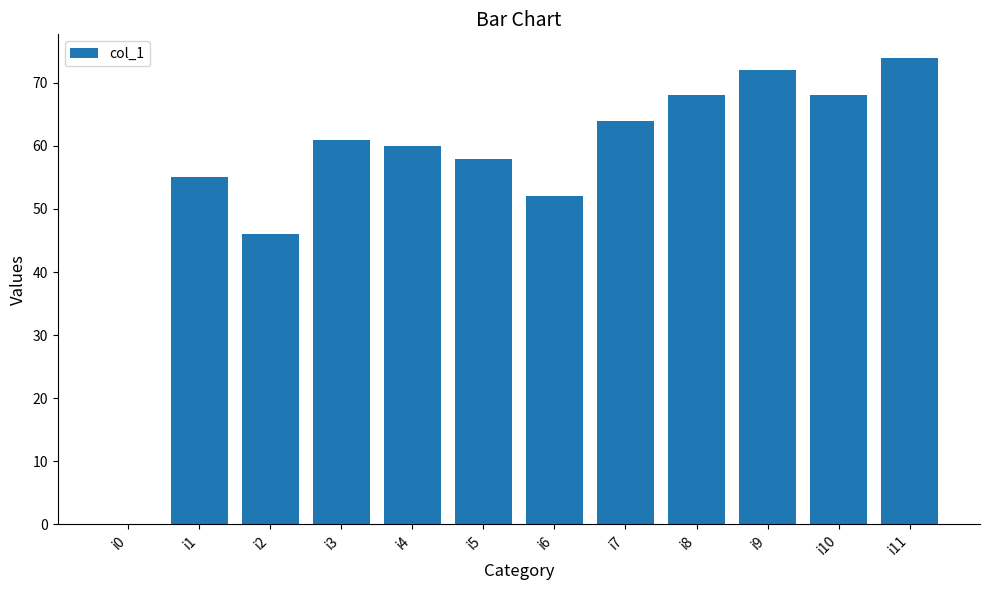

The chart shows a value of 55 at i1. True or false?

True